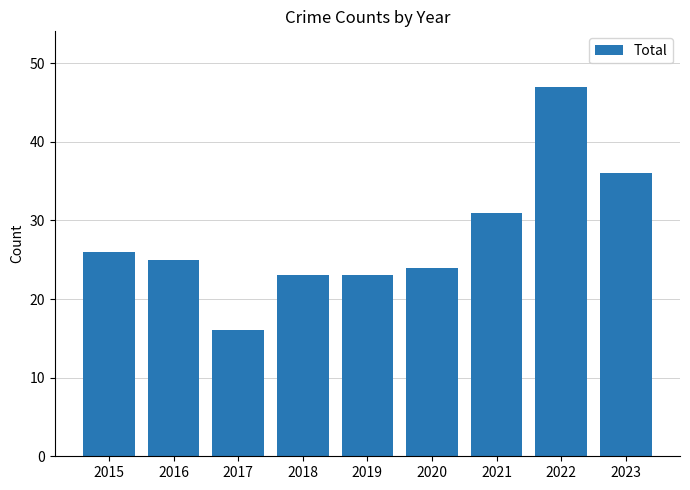

True or false: the data shows 23 at 2018.

True